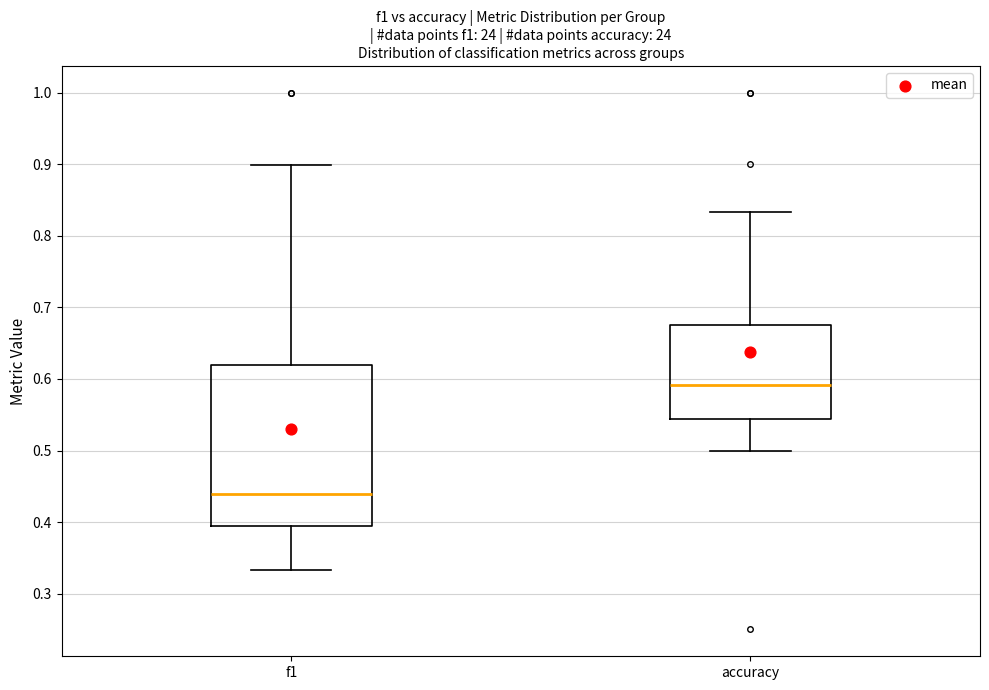

Which box is the tallest, from its lower edge to its upper edge?

f1